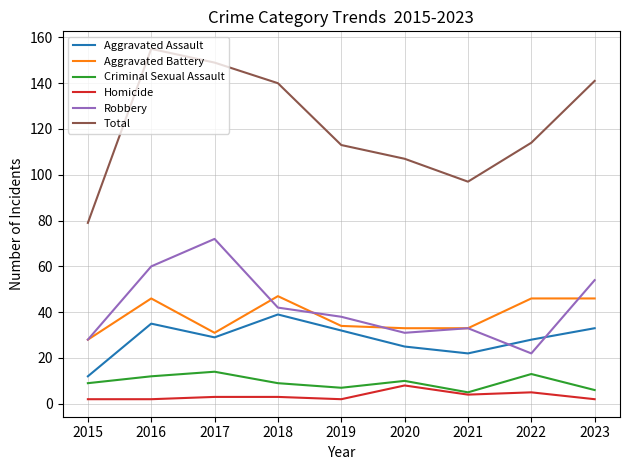

What is the sum of all Robbery values?

380